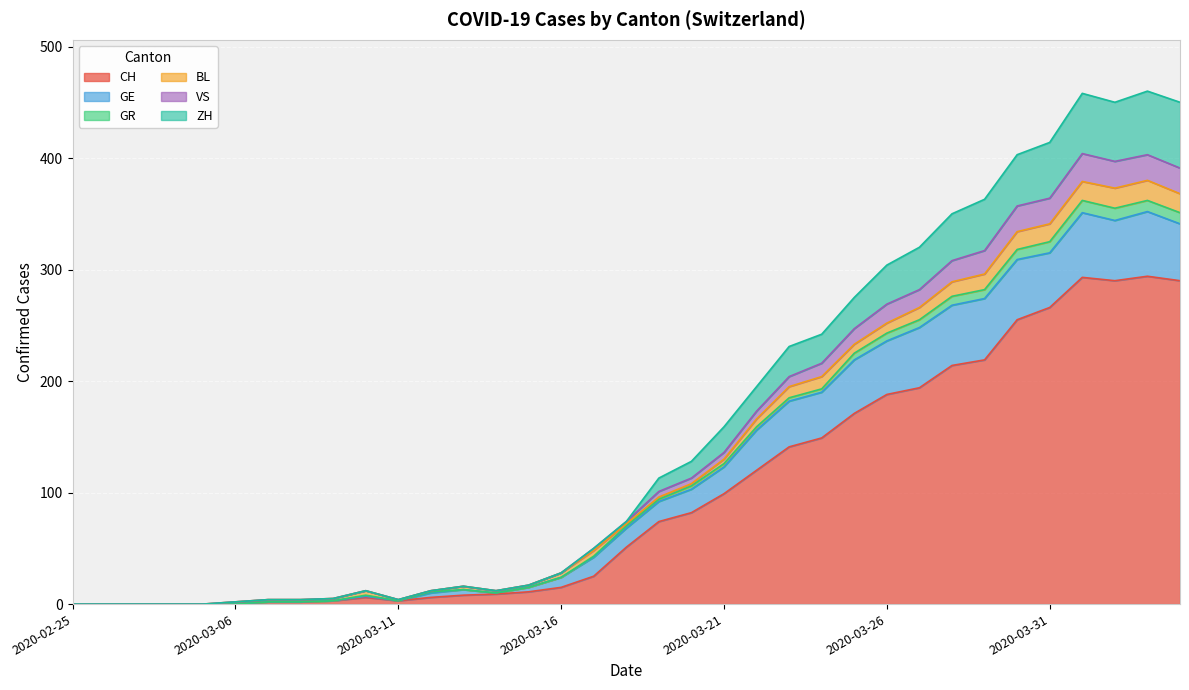

What is the highest value of the CH series?

294